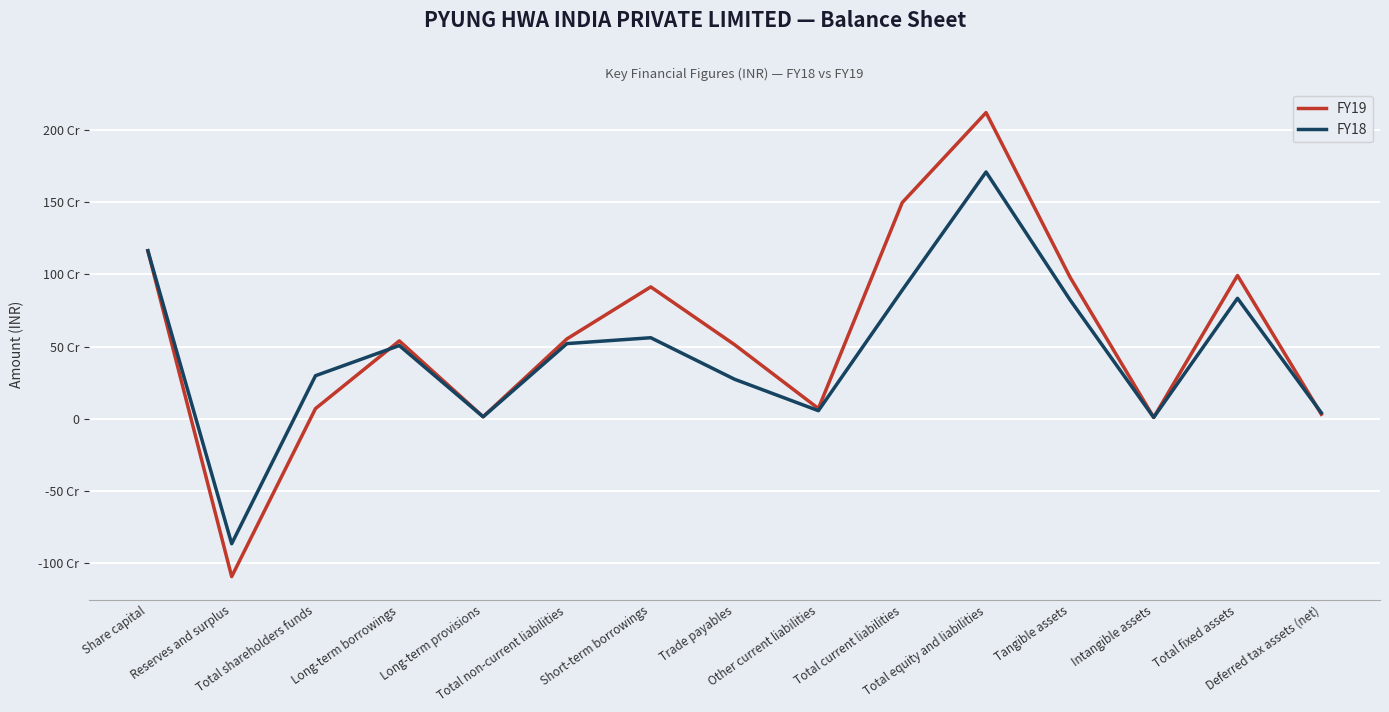

Does the chart display data point markers on the line(s)?

No